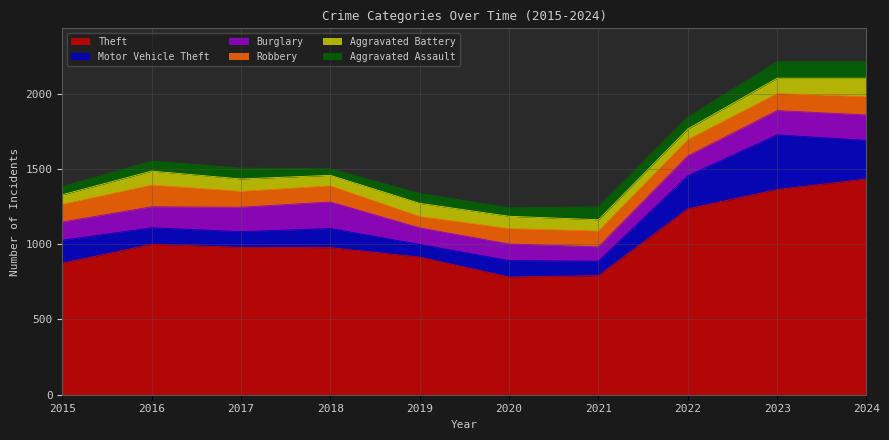

True or false: Aggravated Battery and Burglary cross at least once.

False